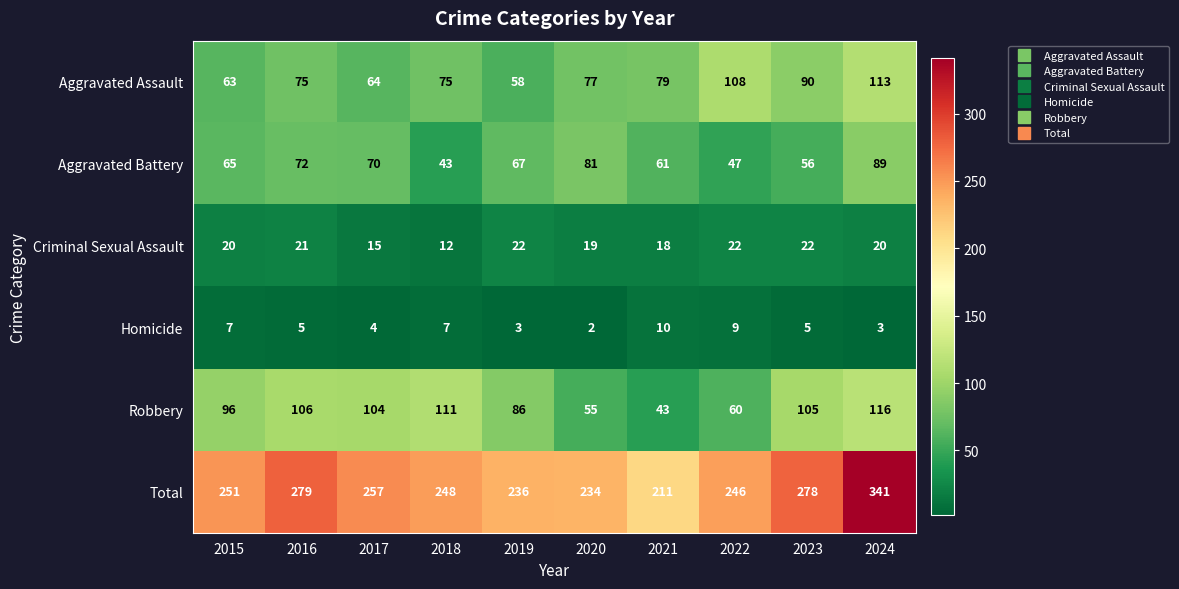

At how many categories does at least one series exceed 233?

9